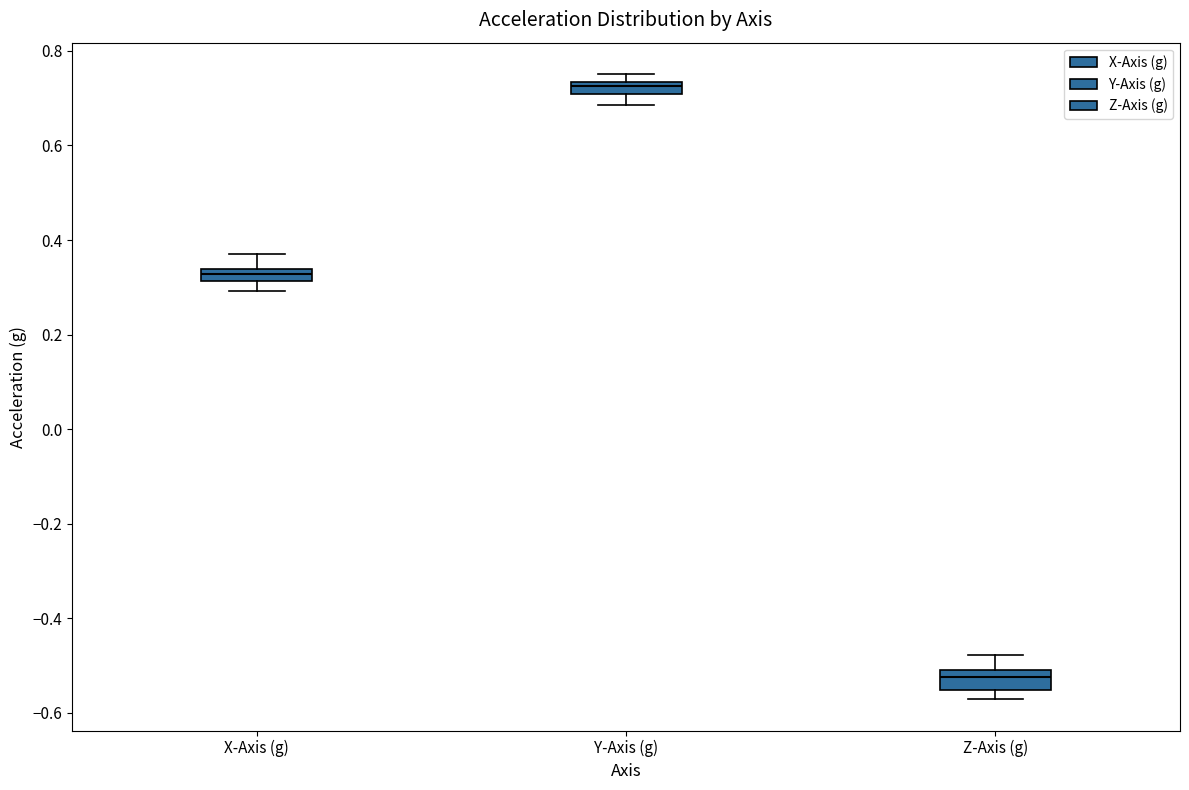

Which box has the lowest median line?

Z-Axis (g)